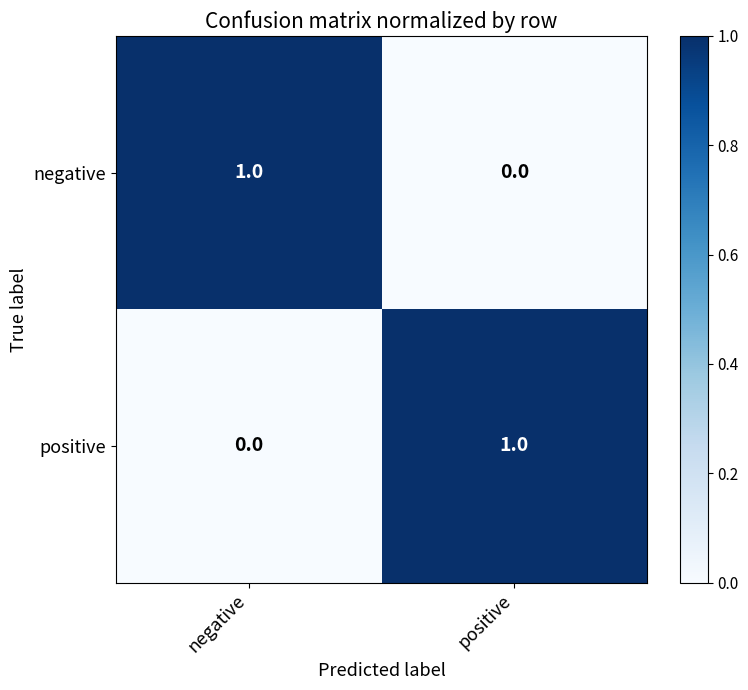

How many values in negative are above zero?

1